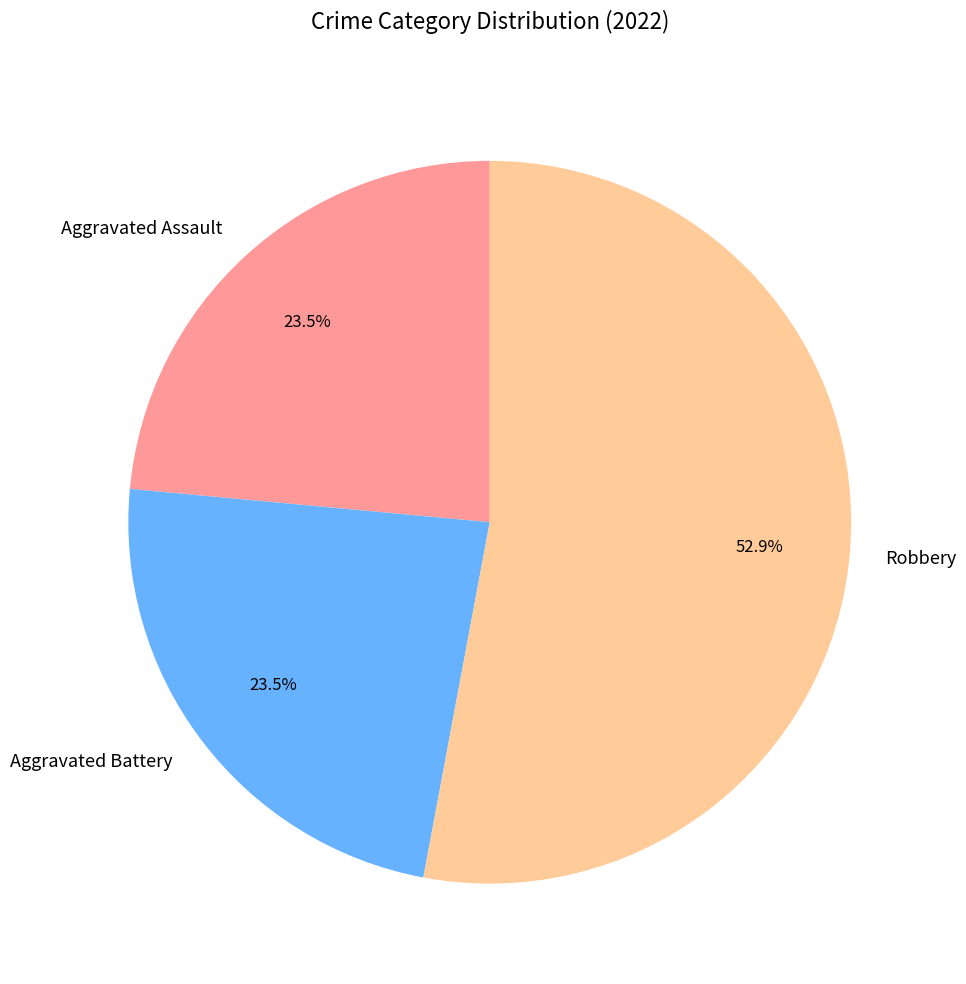

Is there any slice that represents more than half of the pie?

Yes